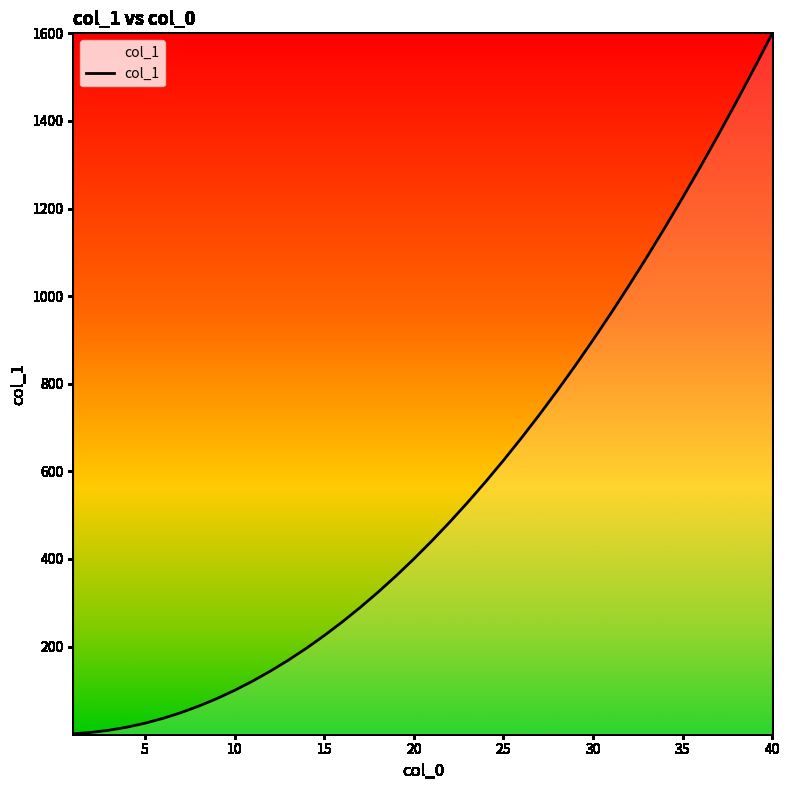

What is the difference between the maximum and minimum values?

1599